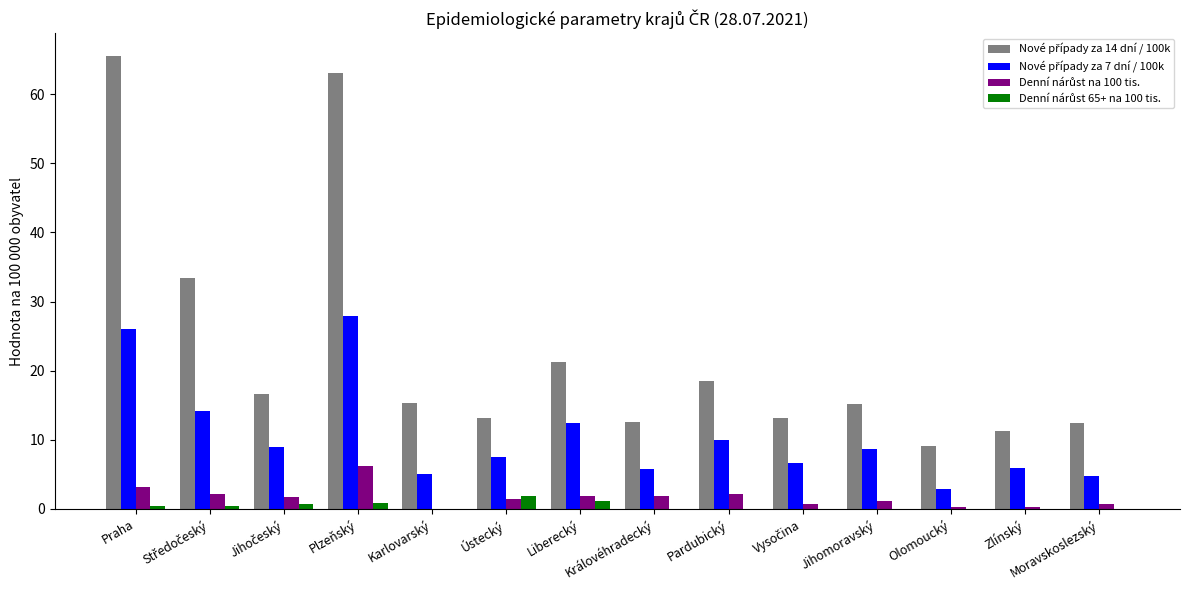

What is the maximum value shown in the chart?

65.5